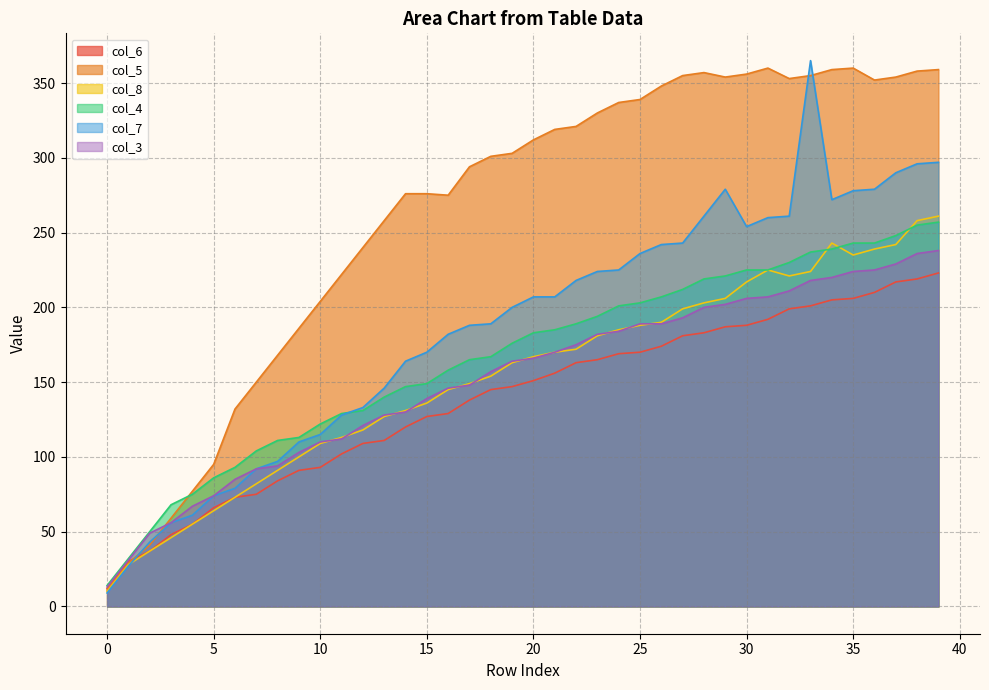

Is it true that col_5 equals 60 at 2?

False